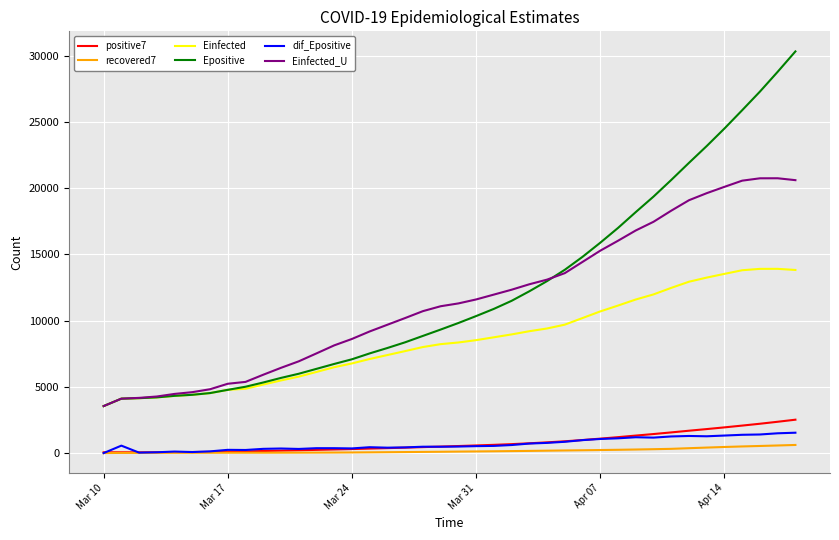

Which series has the largest range (max minus min)?

Epositive